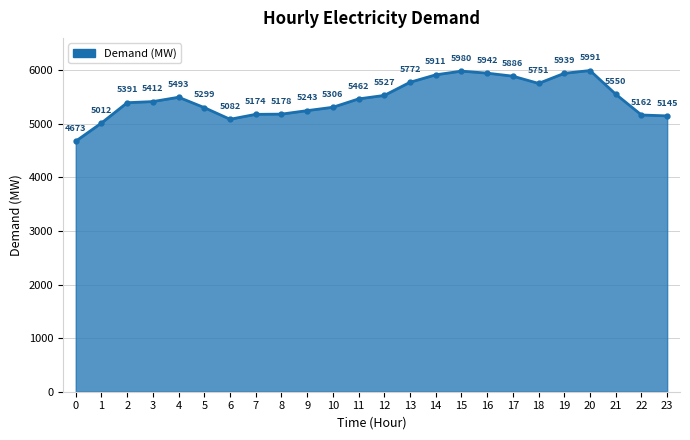

Does the chart have visible grid lines?

Yes